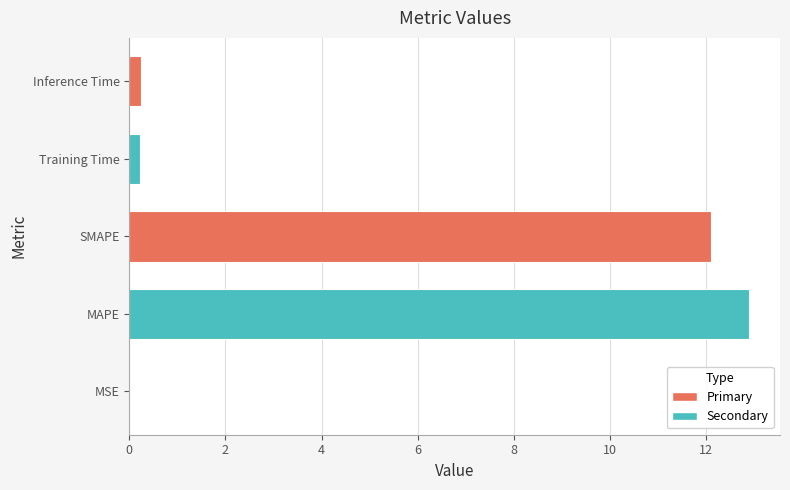

What is the change in value from SMAPE to Inference Time?

-11.9